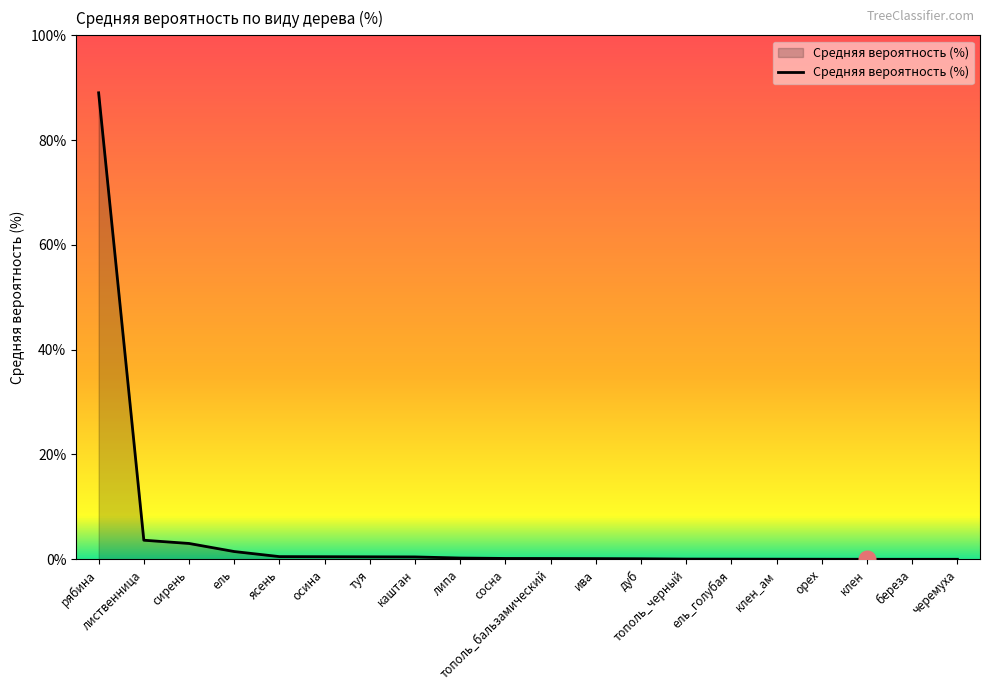

What is the difference between the maximum and minimum values?

89.0